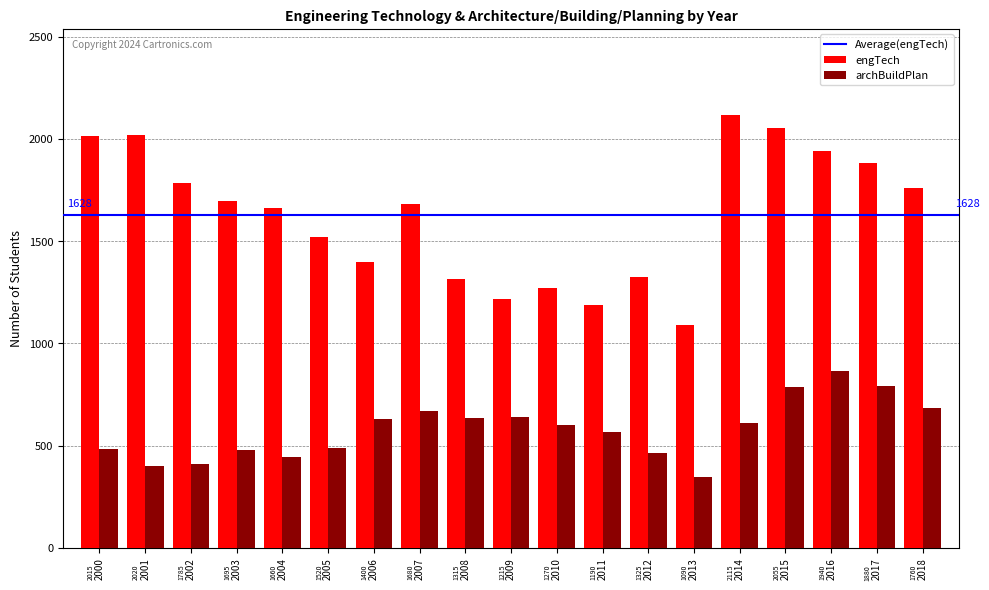

Between 2000 and 2014, which series saw the biggest shift?

archBuildPlan